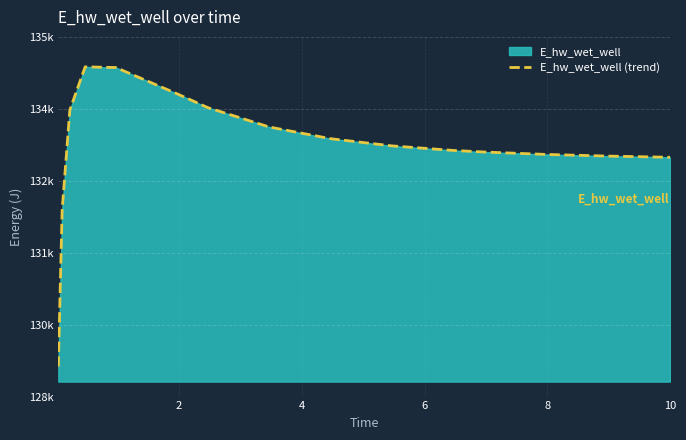

True or false: there are more than 1 points higher than both neighbors.

False